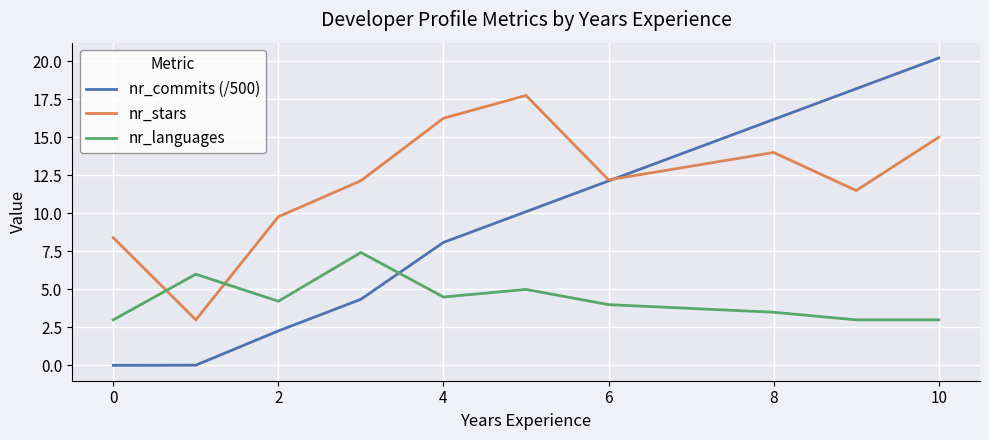

Which series has the largest total across all categories?

nr_stars